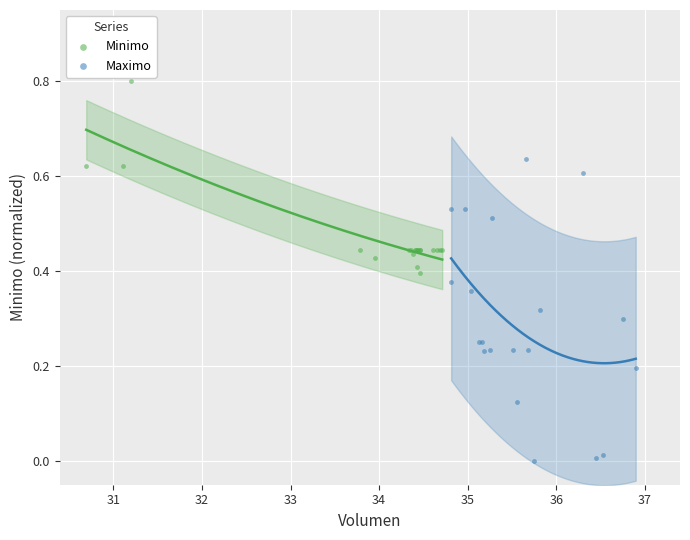

Which series has the largest Y range (max minus min)?

Maximo